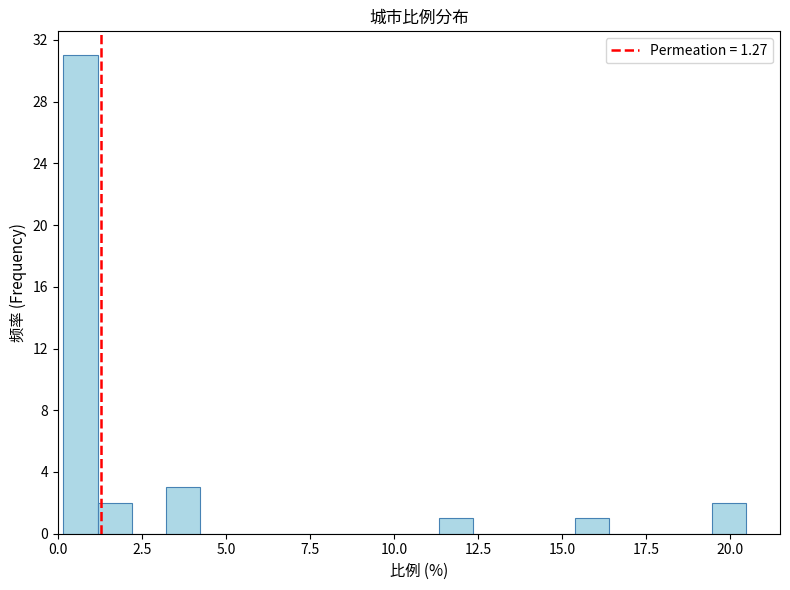

Read against the x-axis, roughly where is the centre of the tallest bar?

0.5